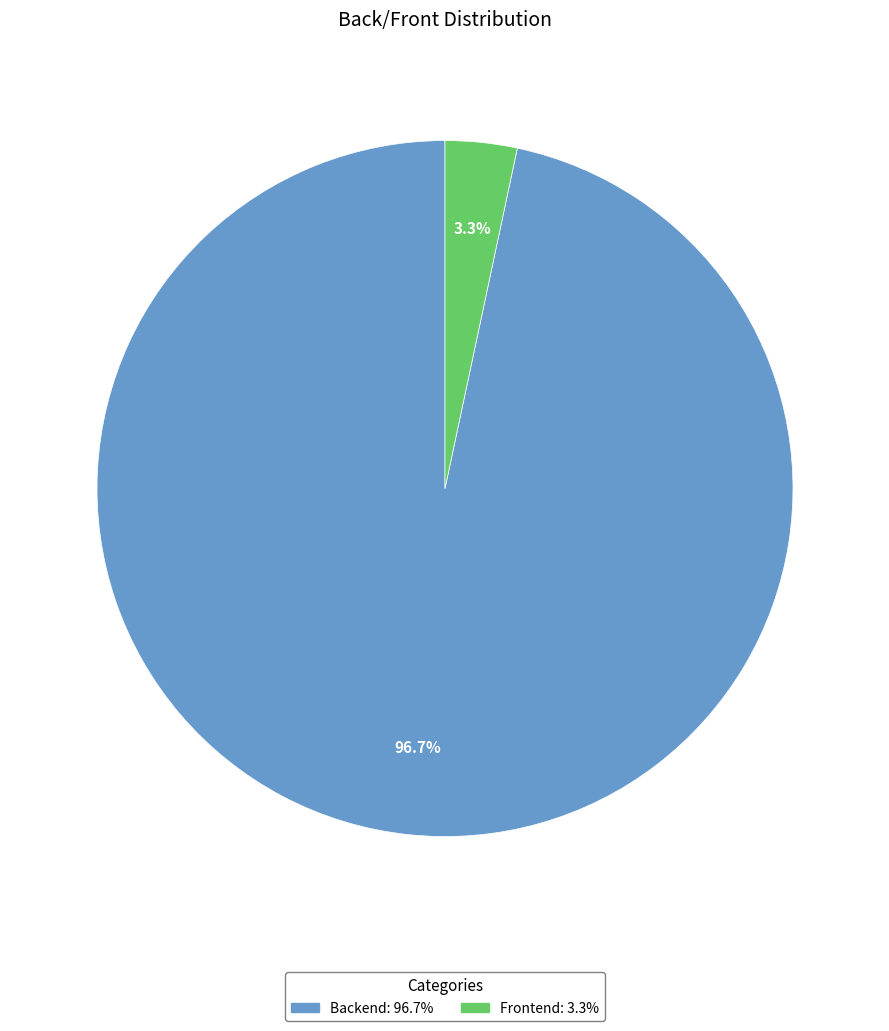

Between Frontend and Backend, which is larger?

Backend